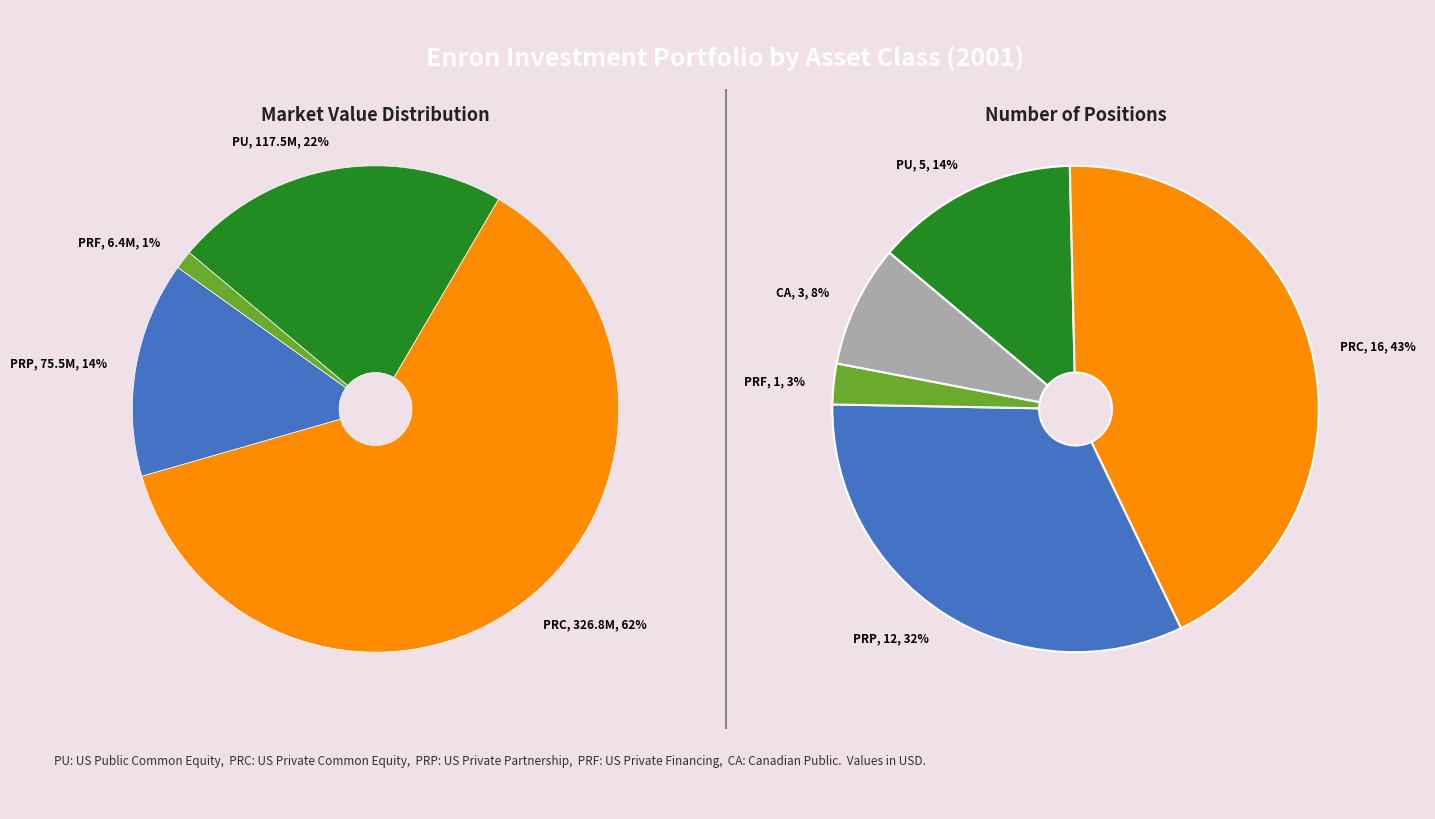

Is there any slice that represents more than half of the pie?

Yes